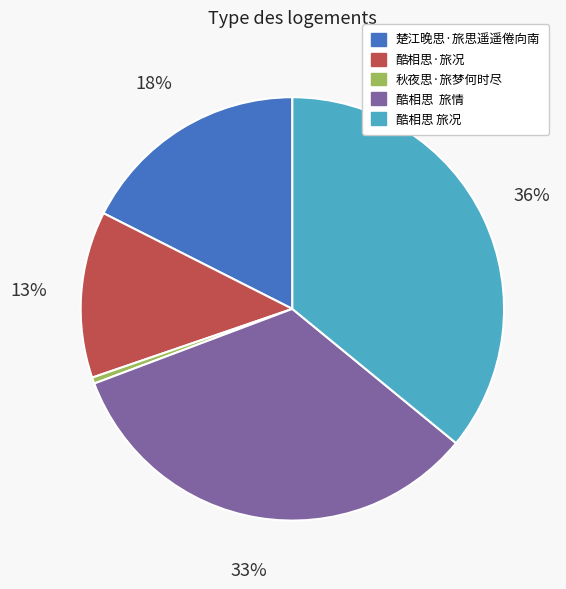

To the nearest percent, what portion does 酷相思 旅况 represent?

36%